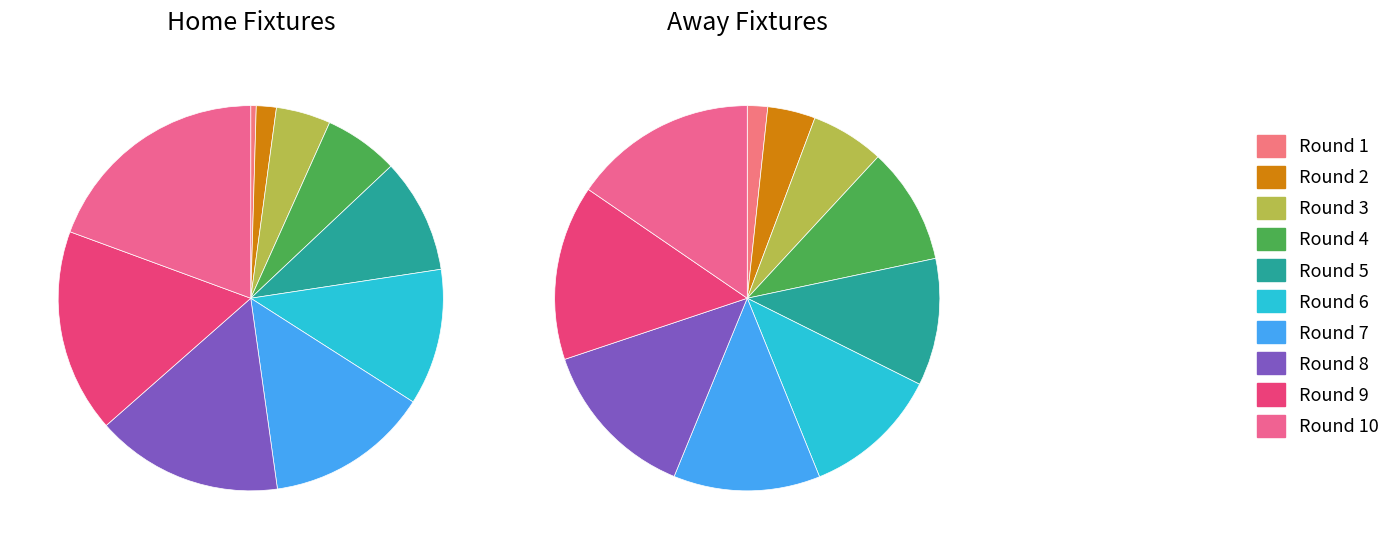

Which has a higher value, Round 4 or Round 3?

Round 4